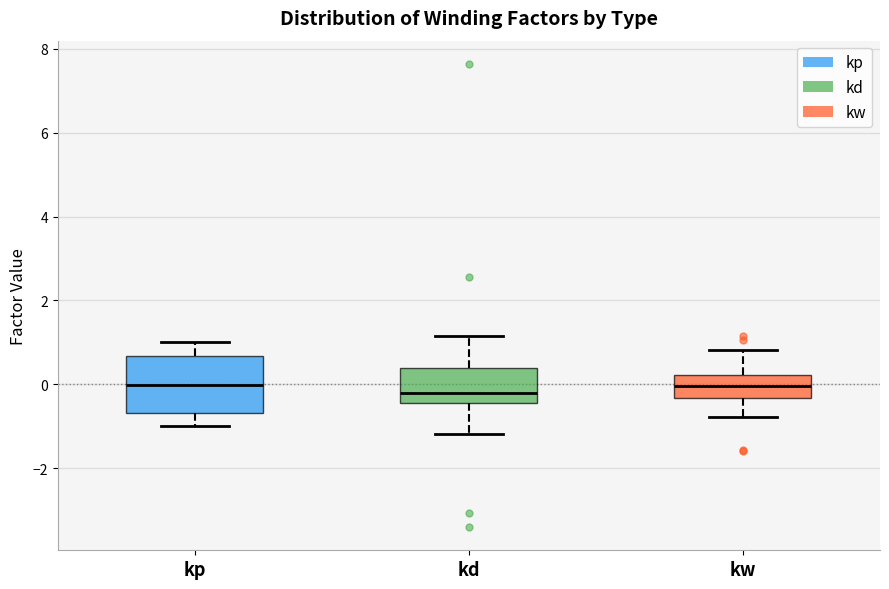

Reading left to right, transcribe this box plot: for each box, give where its median line is, the range the box spans, and where its two whiskers end, as read against the y-axis. The values are not printed on the chart, so give them approximately, as read against the axis.

kp: median 0.0, box -0.6 to 0.6, whiskers -1.0 to 1.0
kd: median -0.2, box -0.4 to 0.4, whiskers -1.2 to 1.2
kw: median 0.0, box -0.4 to 0.2, whiskers -0.8 to 0.8